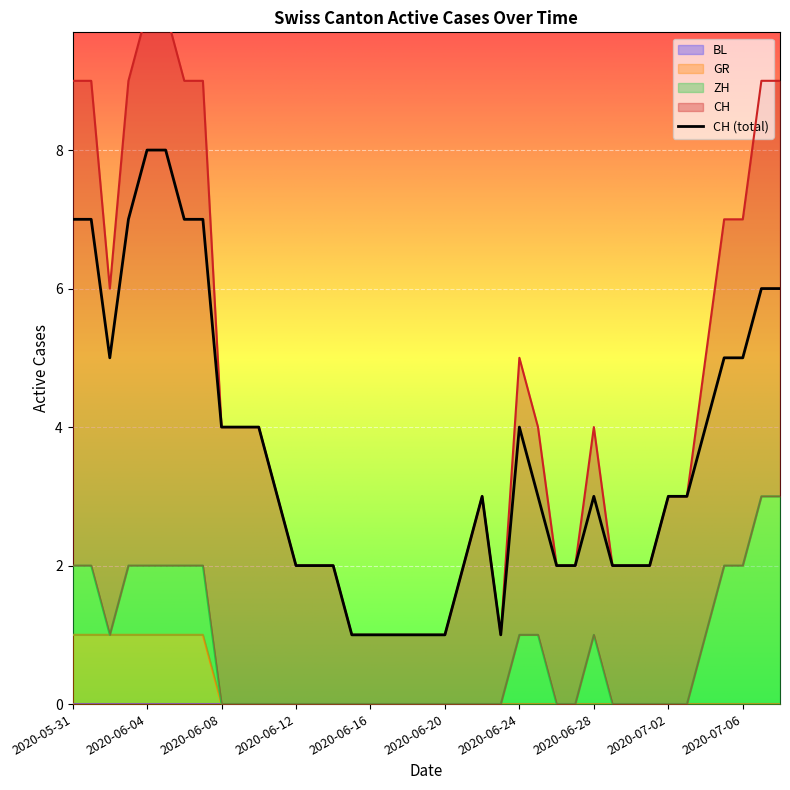

True or false: GR and CH cross at least once.

False